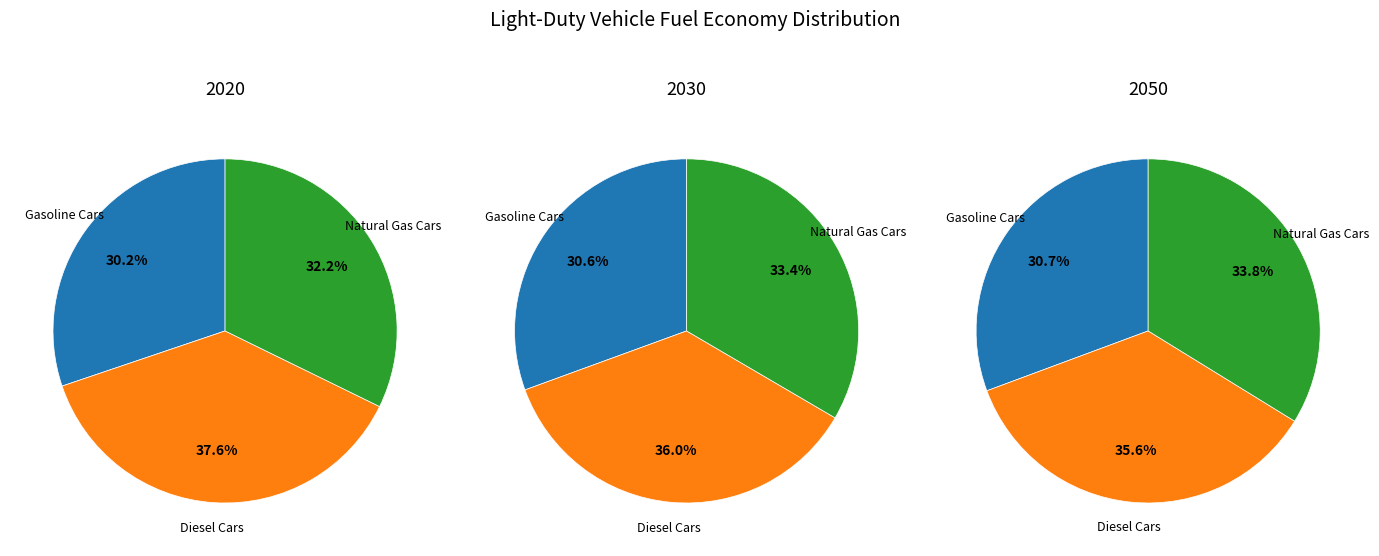

Does any single category account for the majority?

No